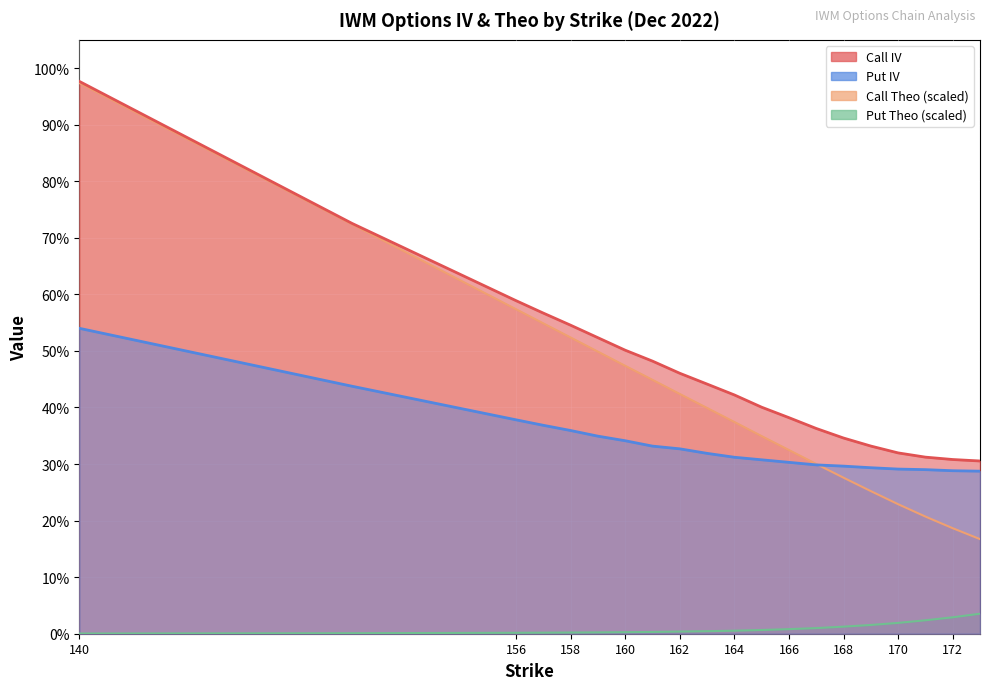

What is the sum of the Put IV values at 170 and 158?

0.7